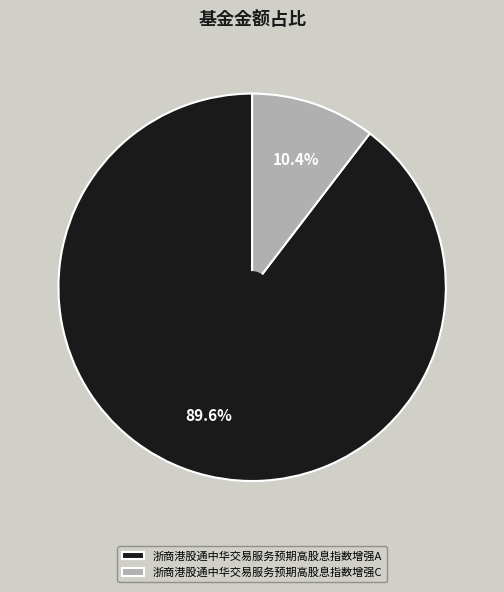

Which slice is the largest?

浙商港股通中华交易服务预期高股息指数增强A